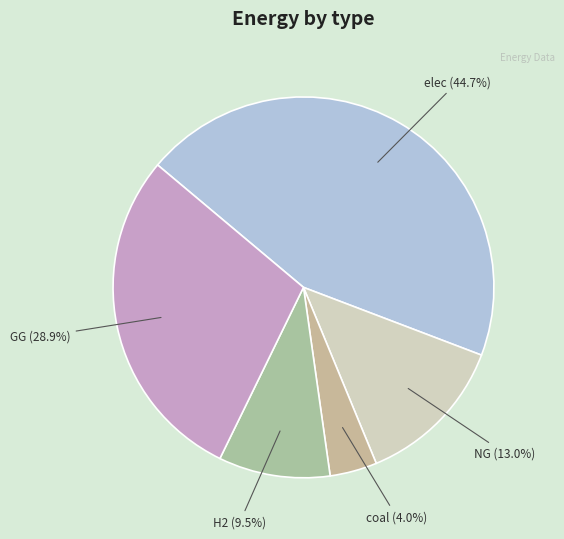

Rank the categories by value from lowest to highest.

coal (4.0%), H2 (9.5%), NG (13.0%), GG (28.9%), elec (44.7%)